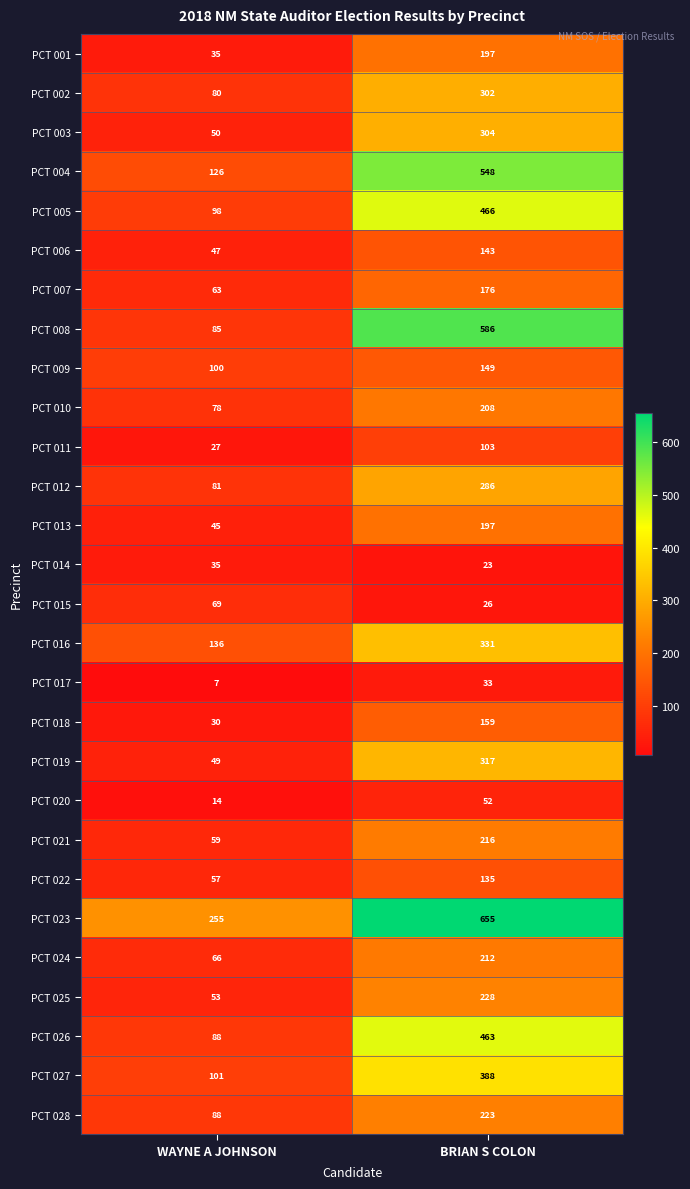

At which label does PCT 027 reach its peak?

BRIAN S COLON